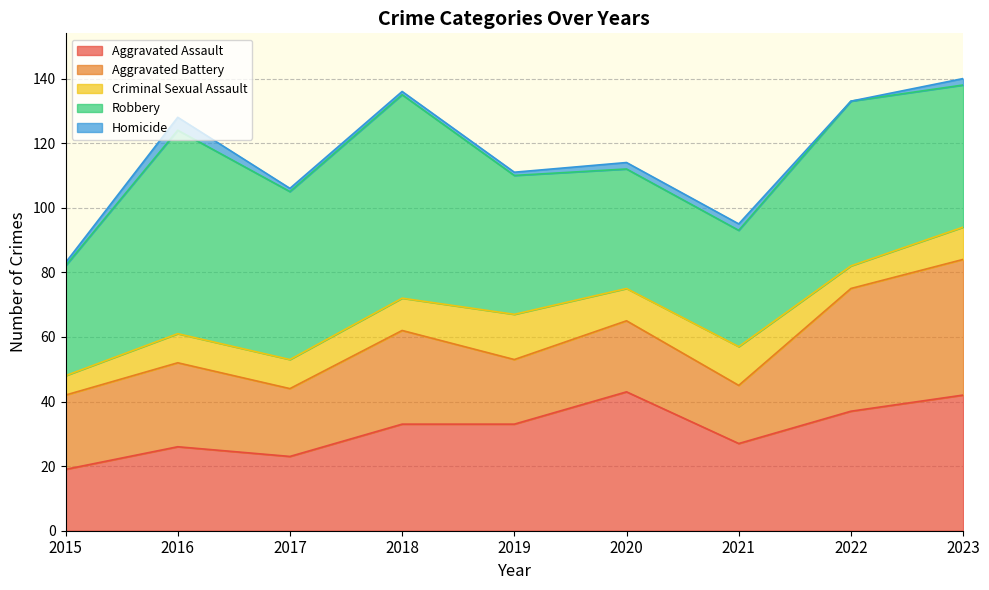

Reading right to left, transcribe all the data shown in this chart.

Aggravated Assault: 2023=42	2022=37	2021=27	2020=43	2019=33	2018=33	2017=23	2016=26	2015=19
Aggravated Battery: 2023=42	2022=38	2021=18	2020=22	2019=20	2018=29	2017=21	2016=26	2015=23
Criminal Sexual Assault: 2023=10	2022=7	2021=12	2020=10	2019=14	2018=10	2017=9	2016=9	2015=6
Robbery: 2023=44	2022=51	2021=36	2020=37	2019=43	2018=63	2017=52	2016=63	2015=34
Homicide: 2023=2	2022=0	2021=2	2020=2	2019=1	2018=1	2017=1	2016=4	2015=1